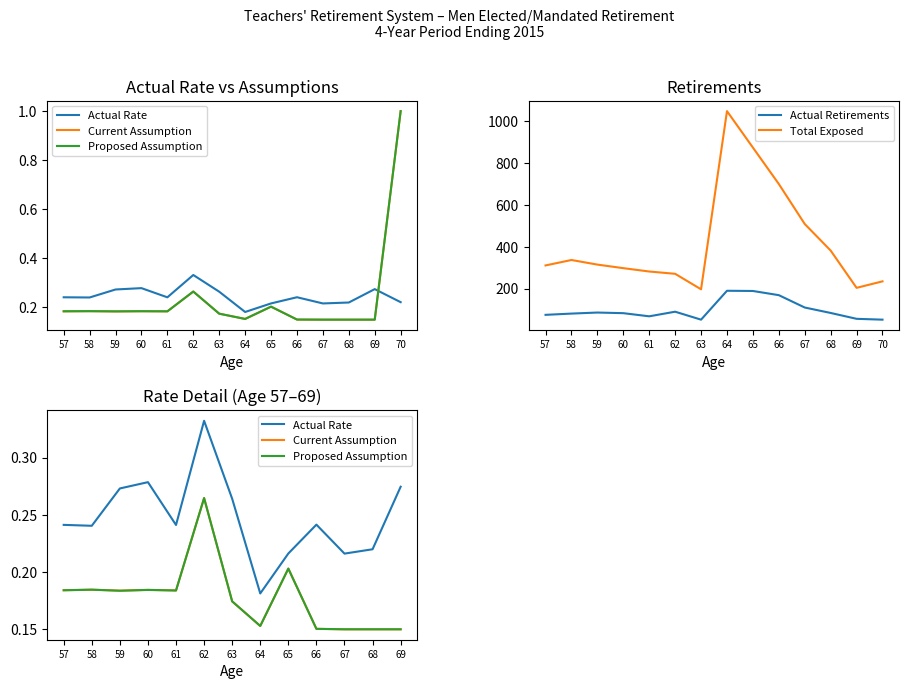

What are all the series names shown in the legend?

Actual Retirements, Total Exposed, Current Assumption, Actual Rate, Proposed Assumption